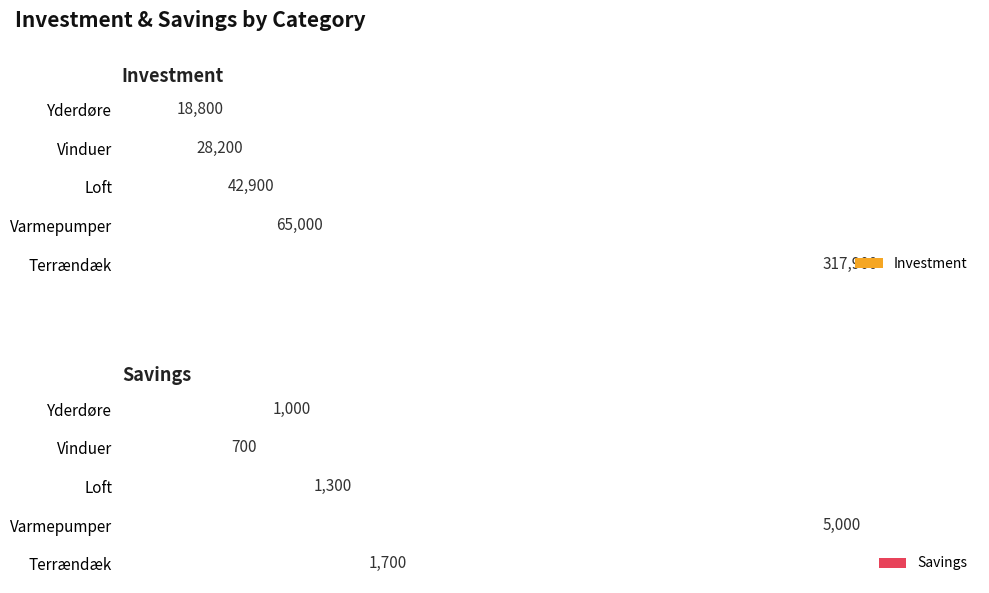

What is the difference between the second highest and second lowest values in the Investment series?

36800